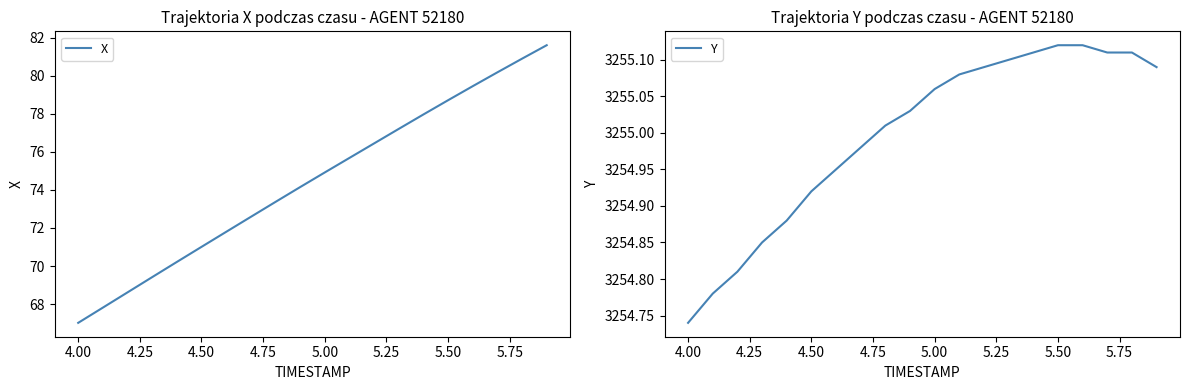

True or false: X has a value of 74.9 at 5.00.

True